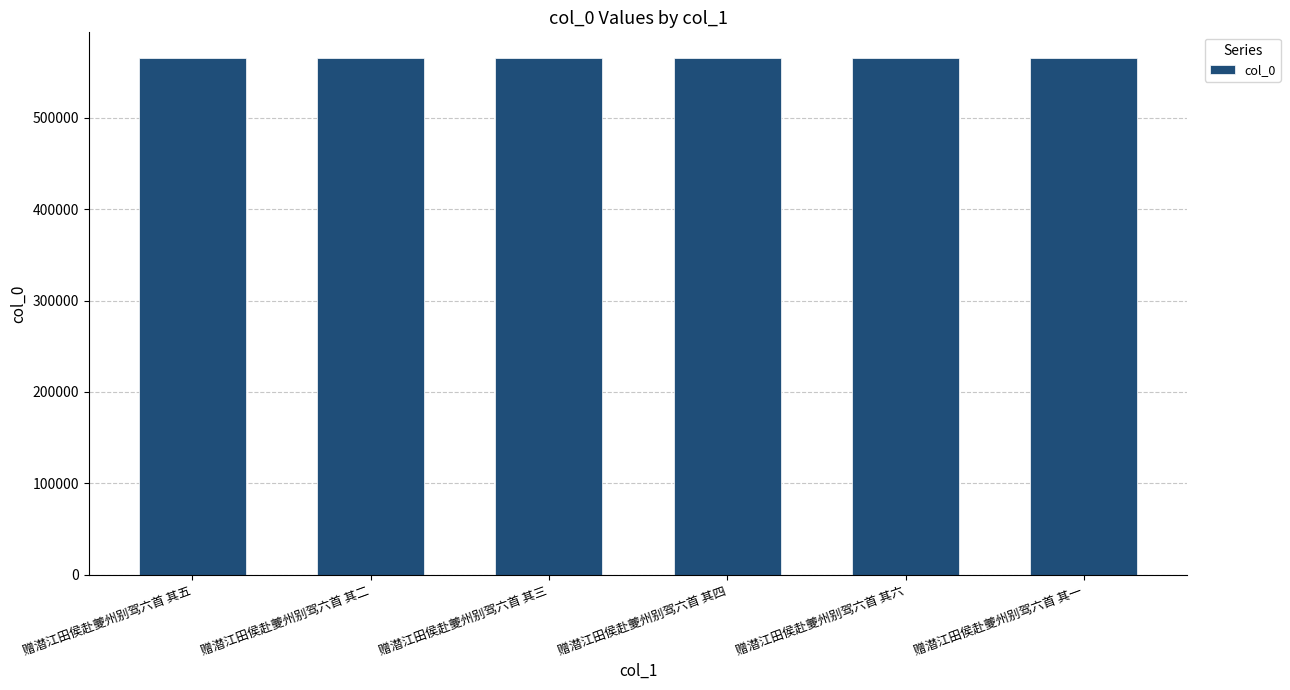

The value at 赠潜江田侯赴夔州别驾六首 其一 is 565236. True or false?

True